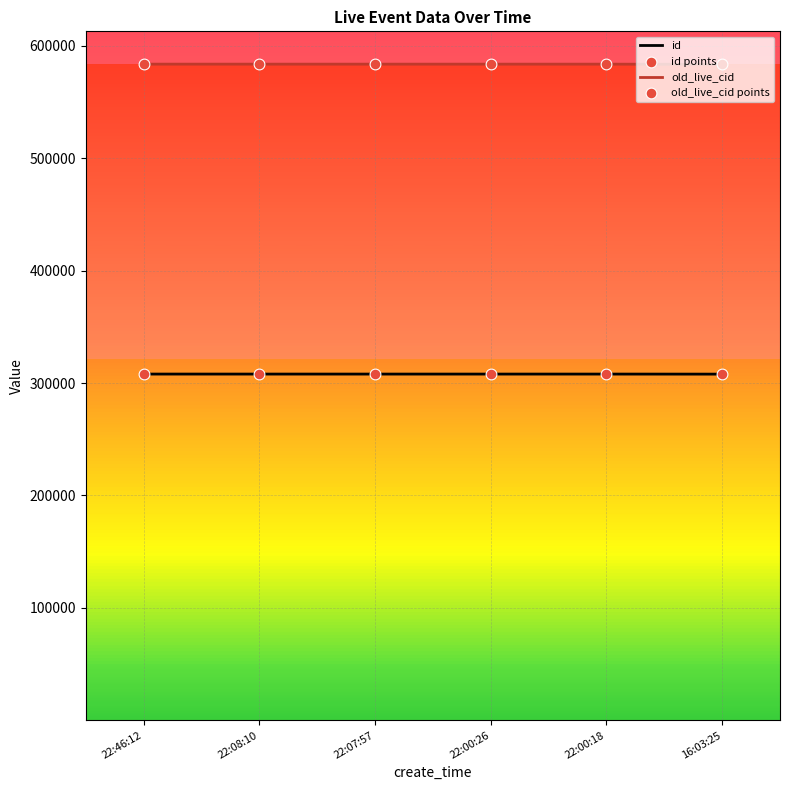

What is the difference between the highest and lowest values at 16:03:25?

275588